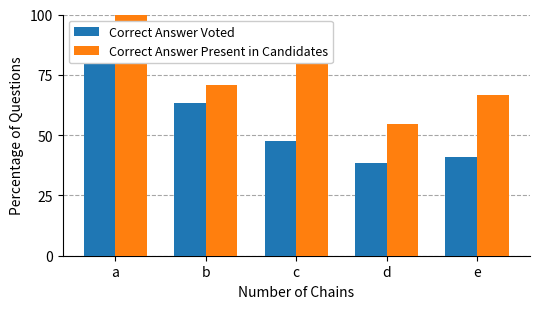

Is it true that Correct Answer Present in Candidates equals 101.1 at b?

False